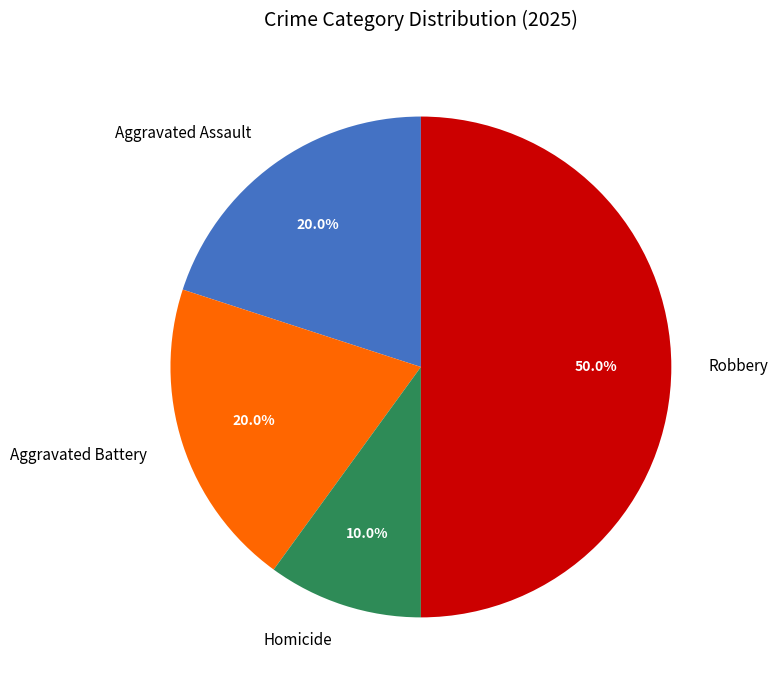

To the nearest percent, what is the difference between the largest and smallest slice percentages?

40%